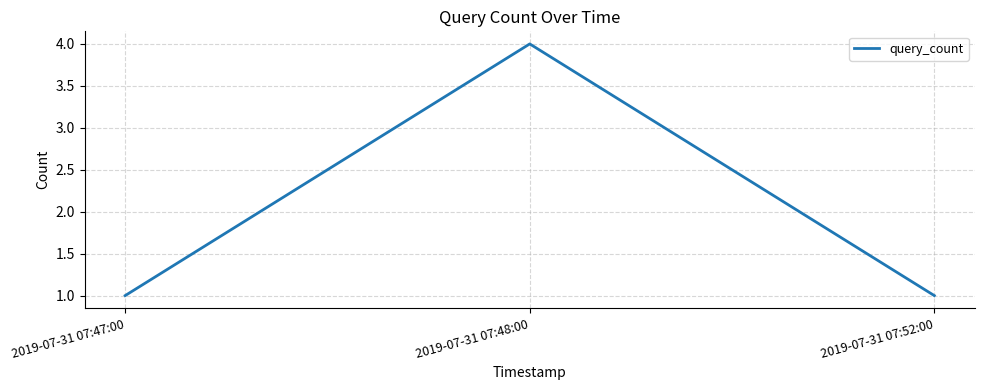

What is the average value?

2